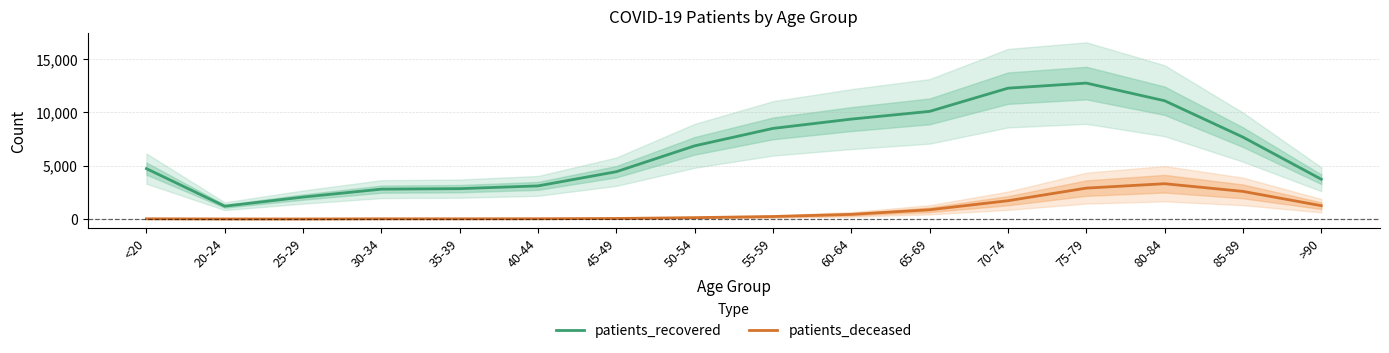

Rank the series by their average value, from highest to lowest.

patients_recovered, patients_deceased